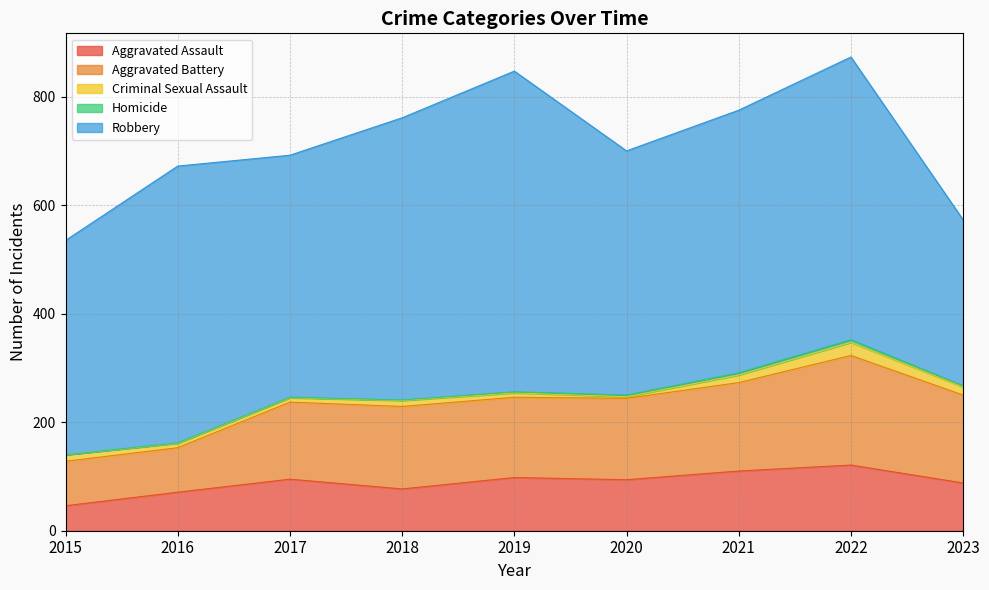

How many lines are shown in the chart?

5